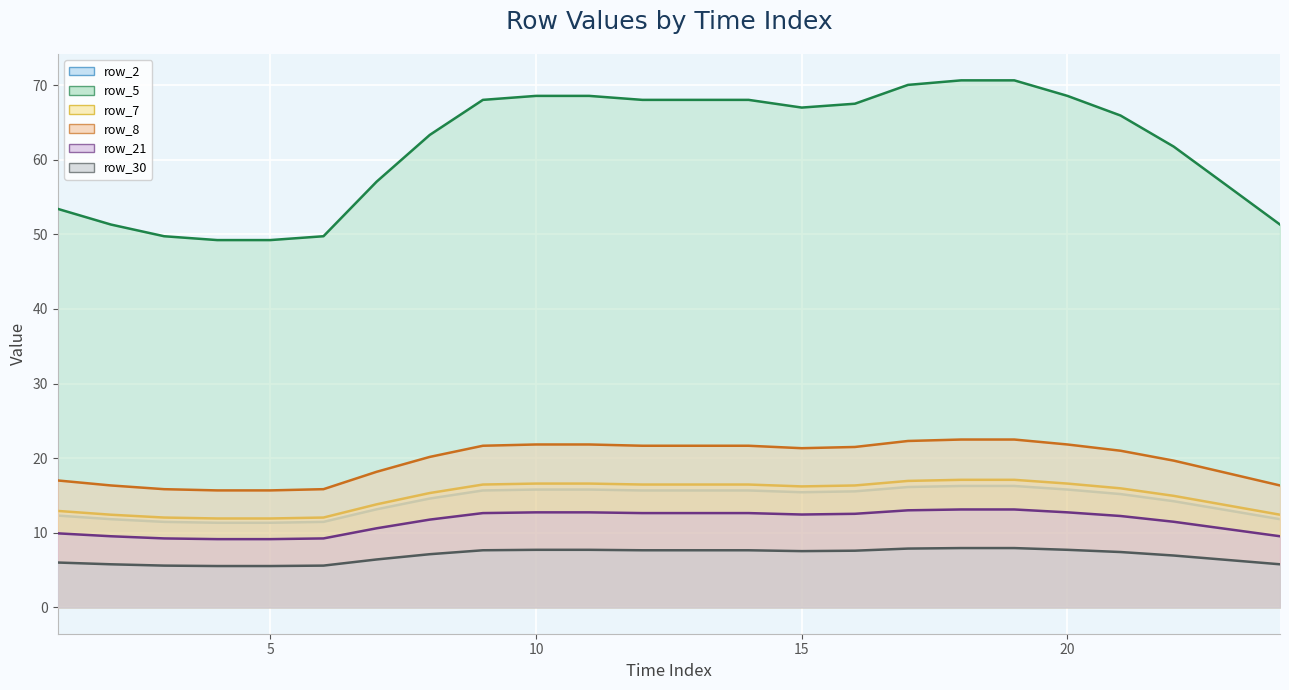

Read the row_8 value at 3.

15.8